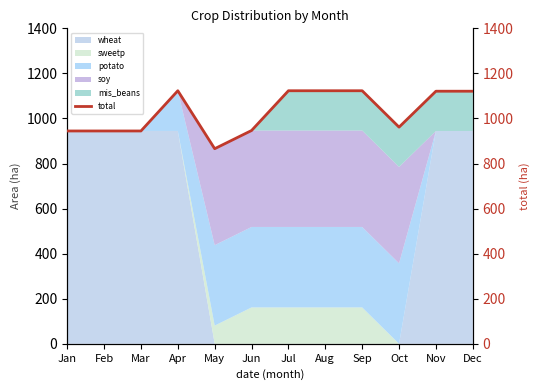

At which label is the value closest to 994?

Oct